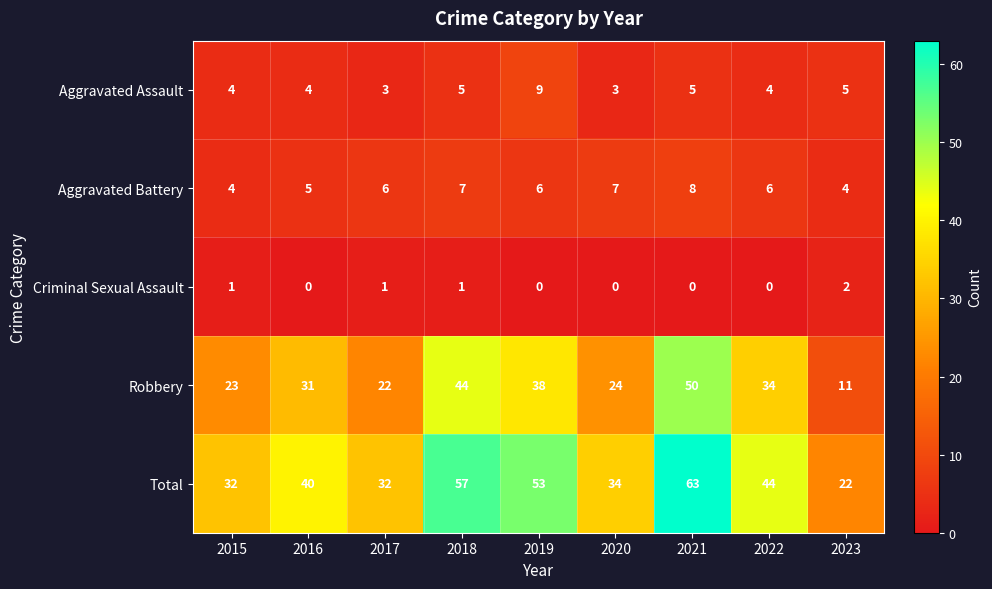

Which series has the largest total across all categories?

Total